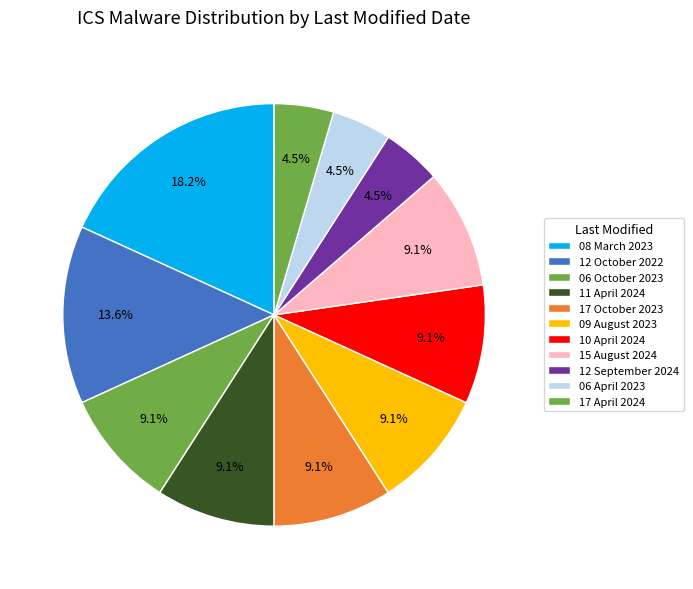

Between 10 April 2024 and 08 March 2023, which is larger?

08 March 2023